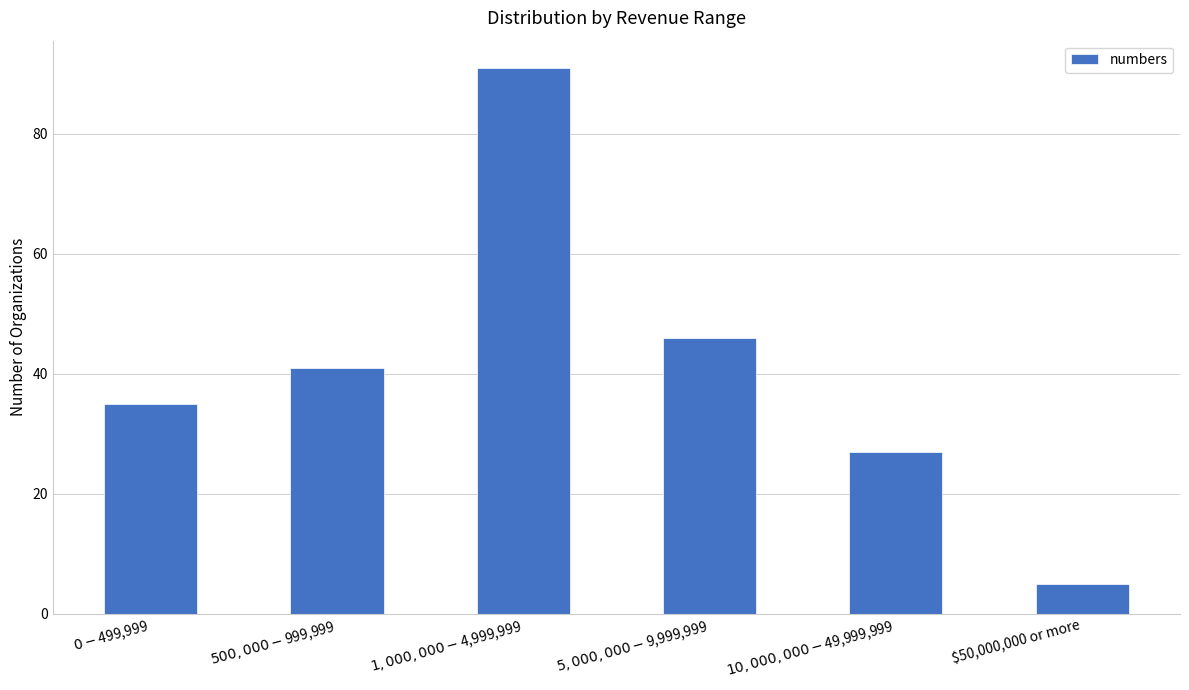

What is the difference between the values at $50,000,000 or more and $1,000,000 - $4,999,999?

86